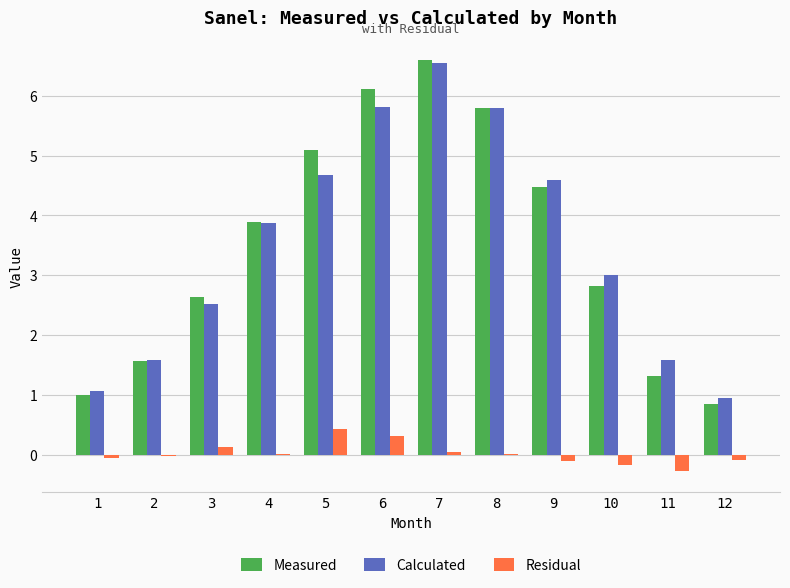

At which category is the sum across all series the highest?

7